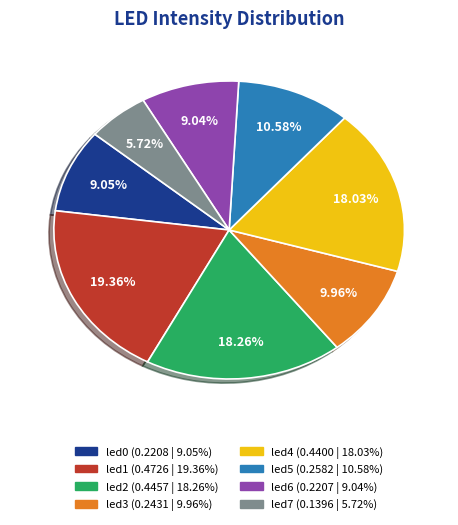

What portion of the pie excludes led4?

82.0%